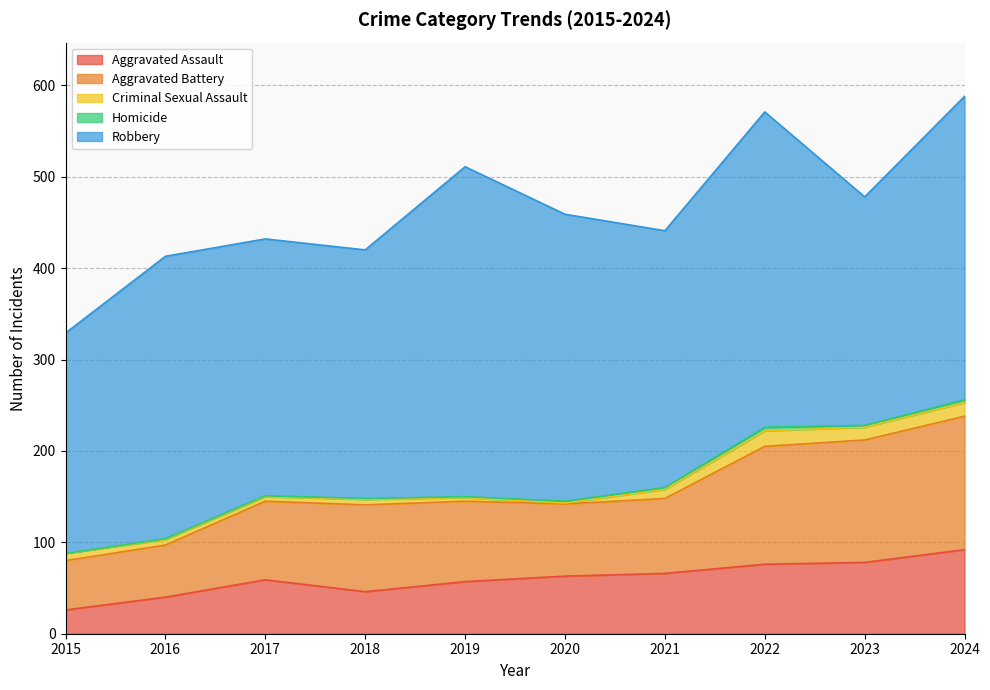

Is it true that Homicide equals 1 at 2024?

False